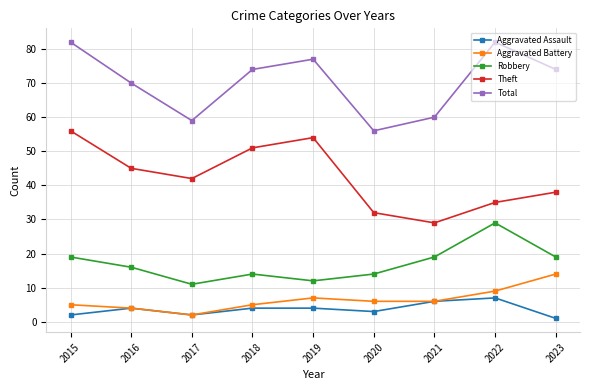

What is the total value across all series at 2020?

111